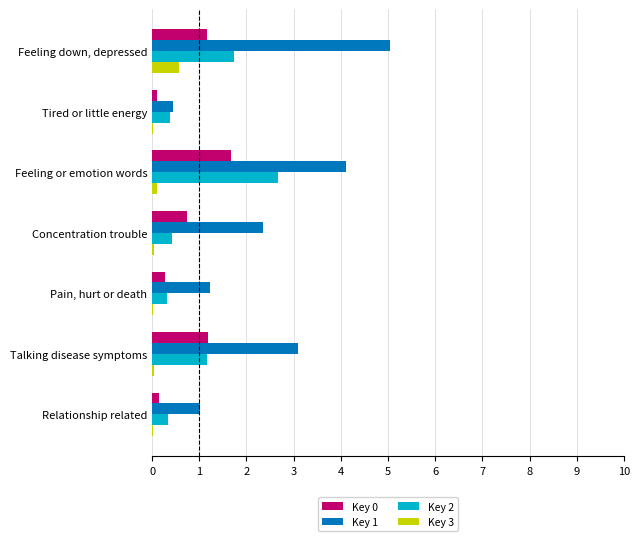

Which category has the highest value across all series?

Feeling down, depressed